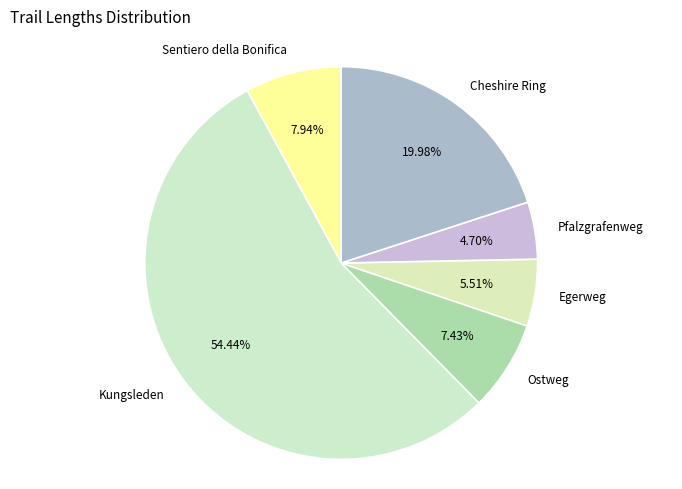

What percentage is the Pfalzgrafenweg slice, to the nearest percent?

5%